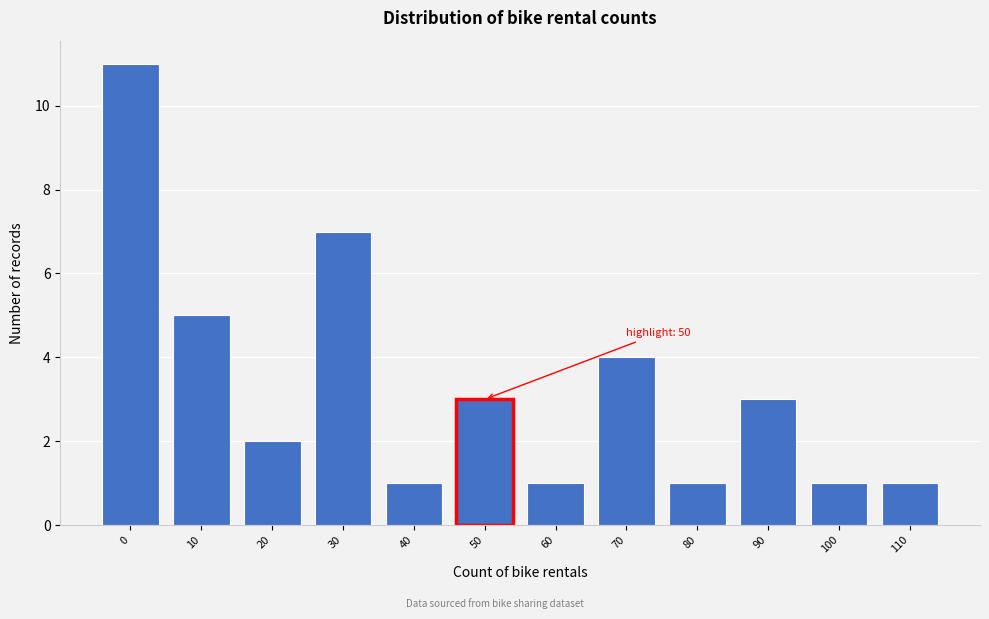

Reading right to left, what are all the values shown in this chart?

110=1	100=1	90=3	80=1	70=4	60=1	50=3	40=1	30=7	20=2	10=5	0=11